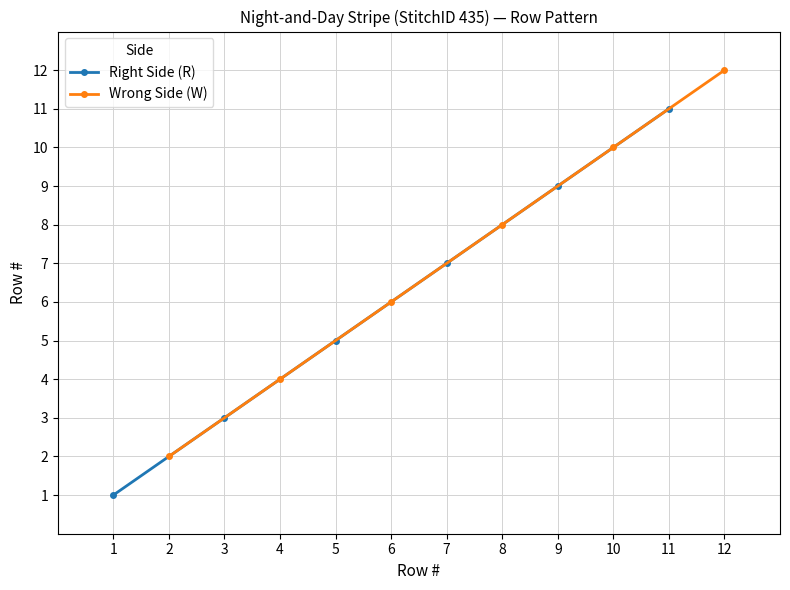

Rank the series by their average value, from highest to lowest.

Wrong Side (W), Right Side (R)